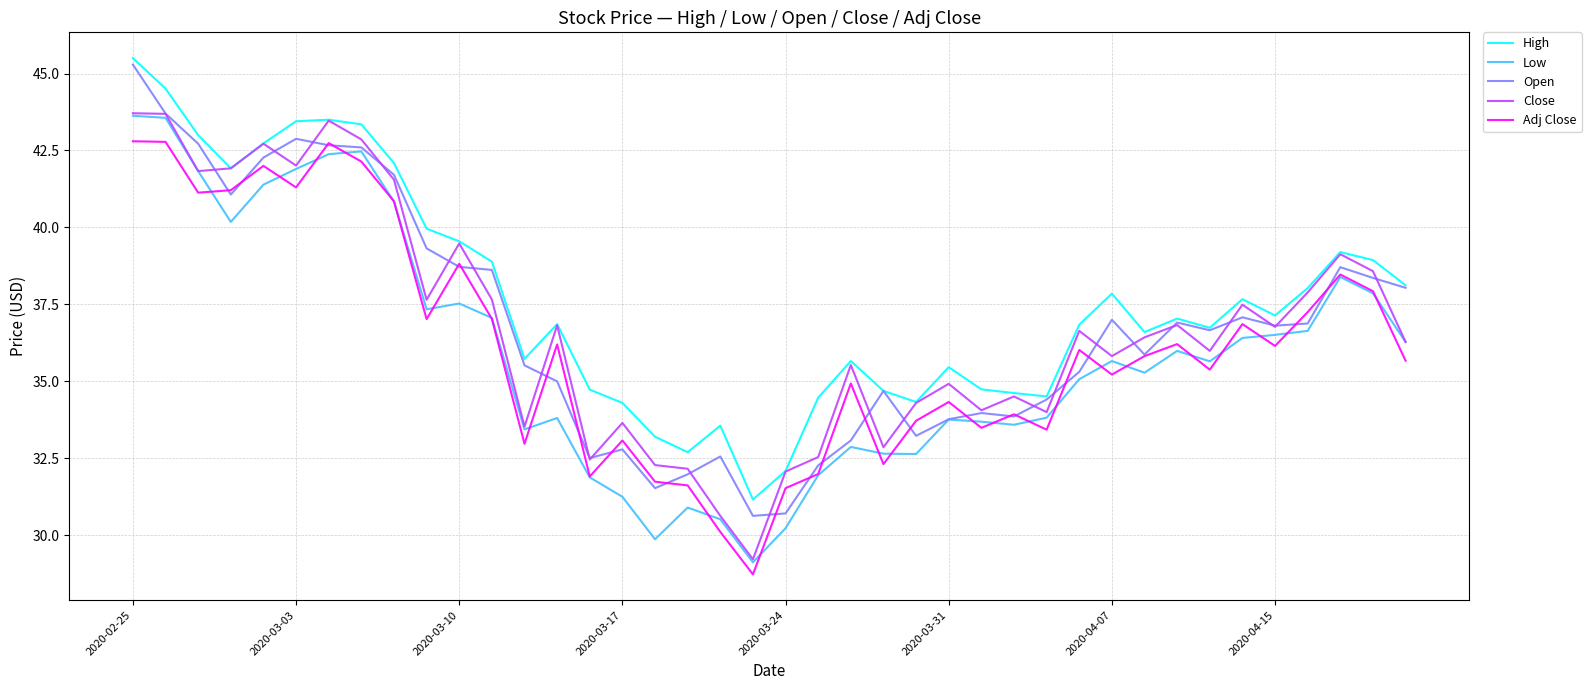

What is the minimum value shown in the chart?

28.7